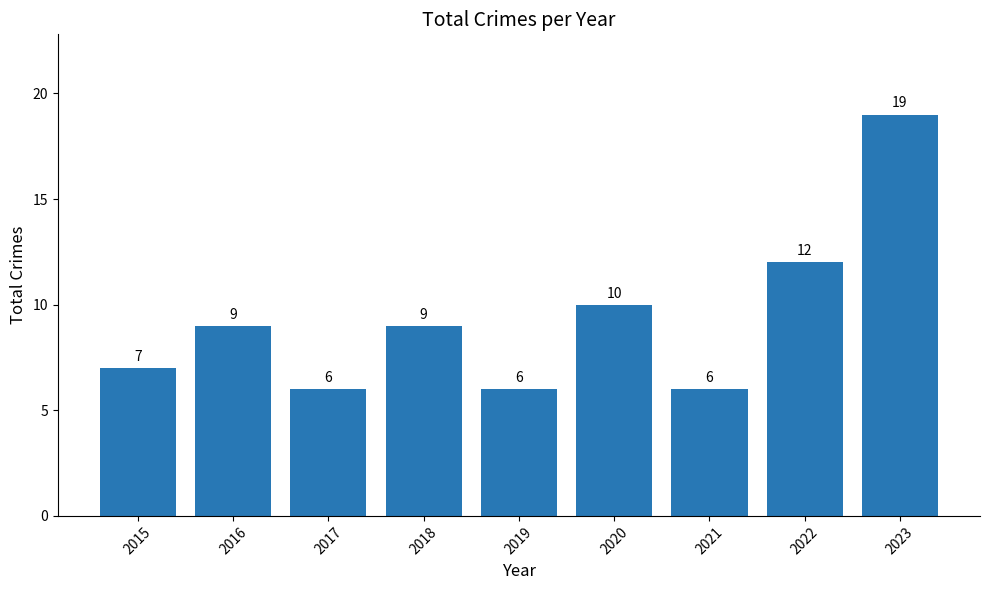

The value at 2019 is 10. True or false?

False